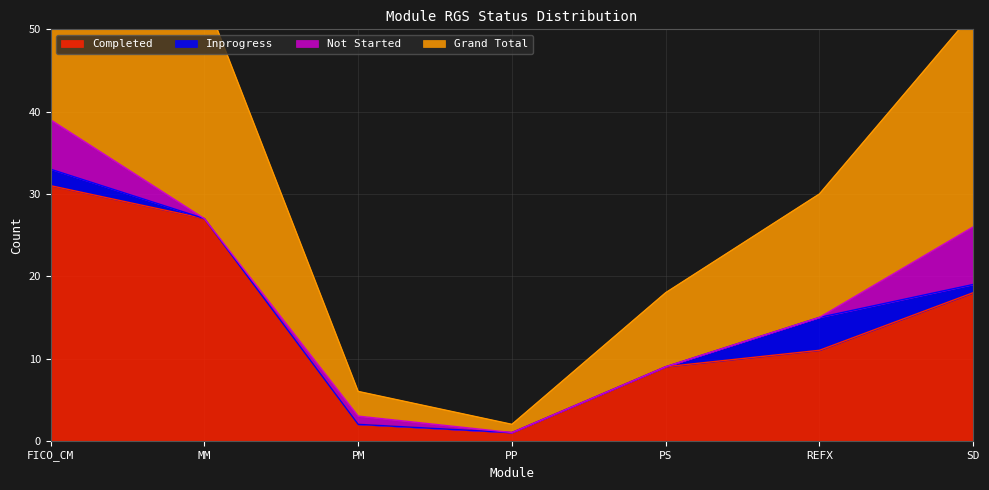

Which series has the widest spread of values?

Grand Total